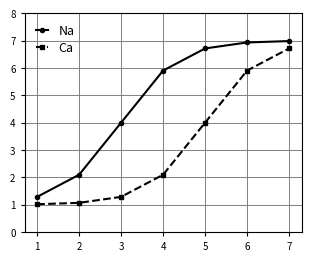

What is the value of the Ca point at the 7th from the left?

6.7